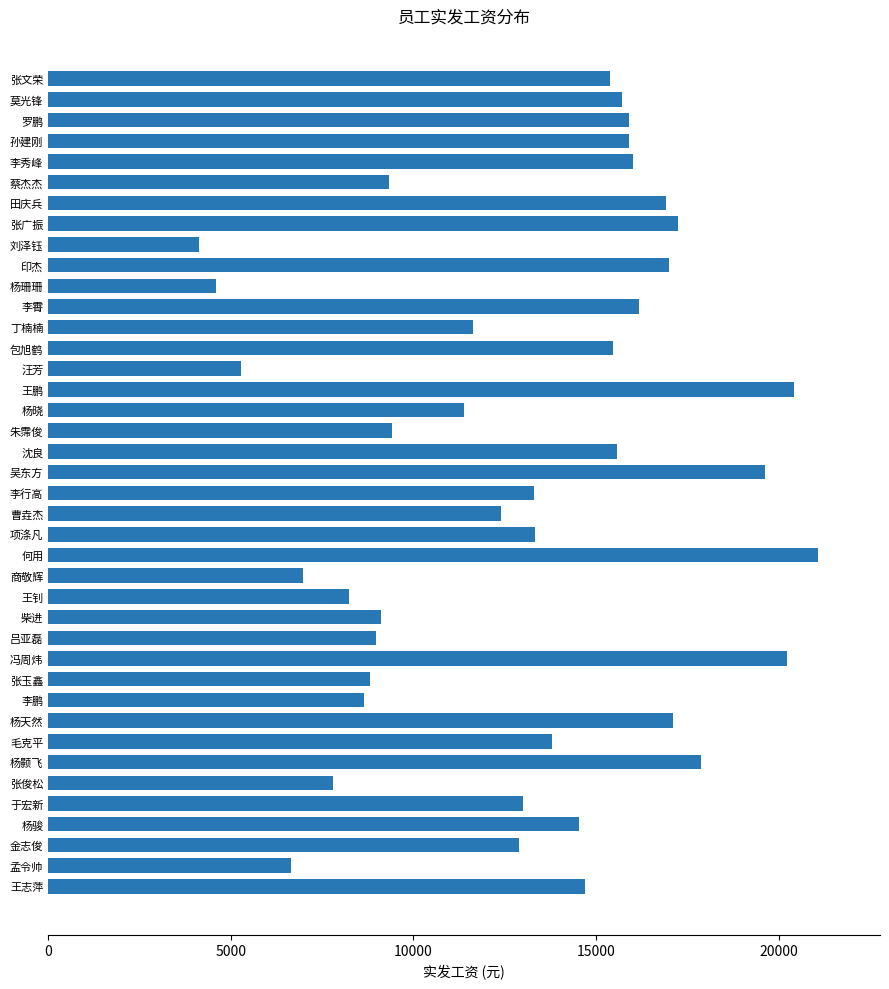

What is the value of the 8th bar from the top?

17256.2